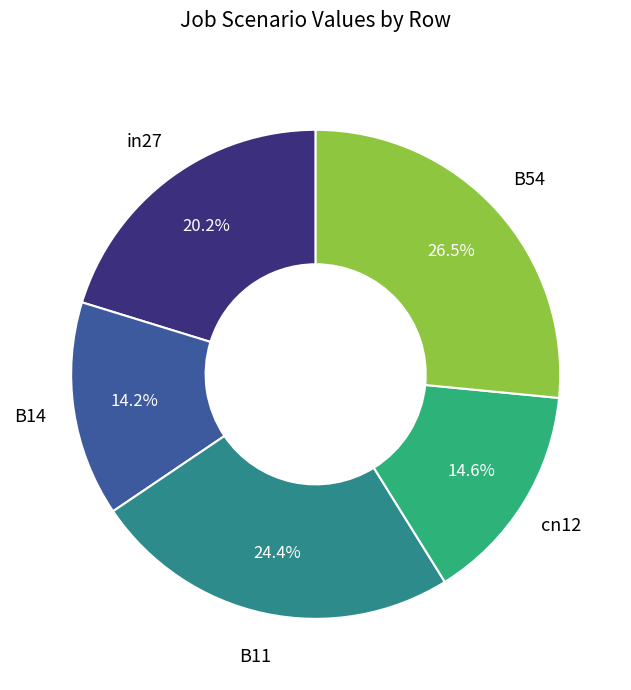

Which has a higher value, B54 or cn12?

B54